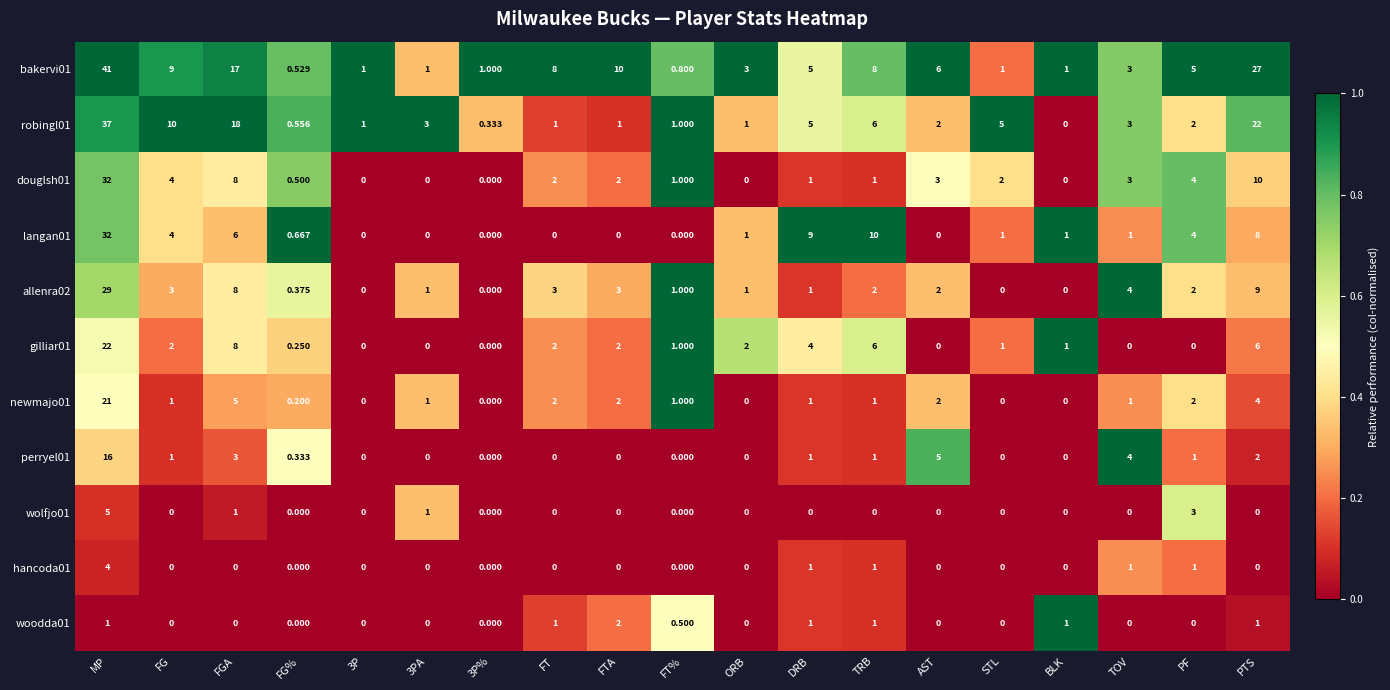

Which series has the widest spread of values?

bakervi01